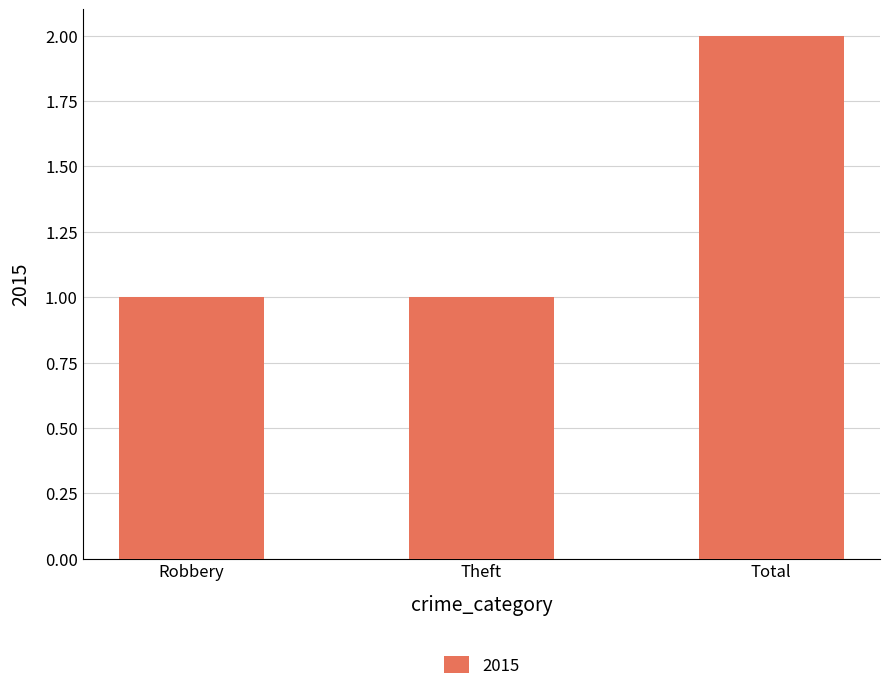

Reading left to right, extract all data points from this chart.

1	1	2